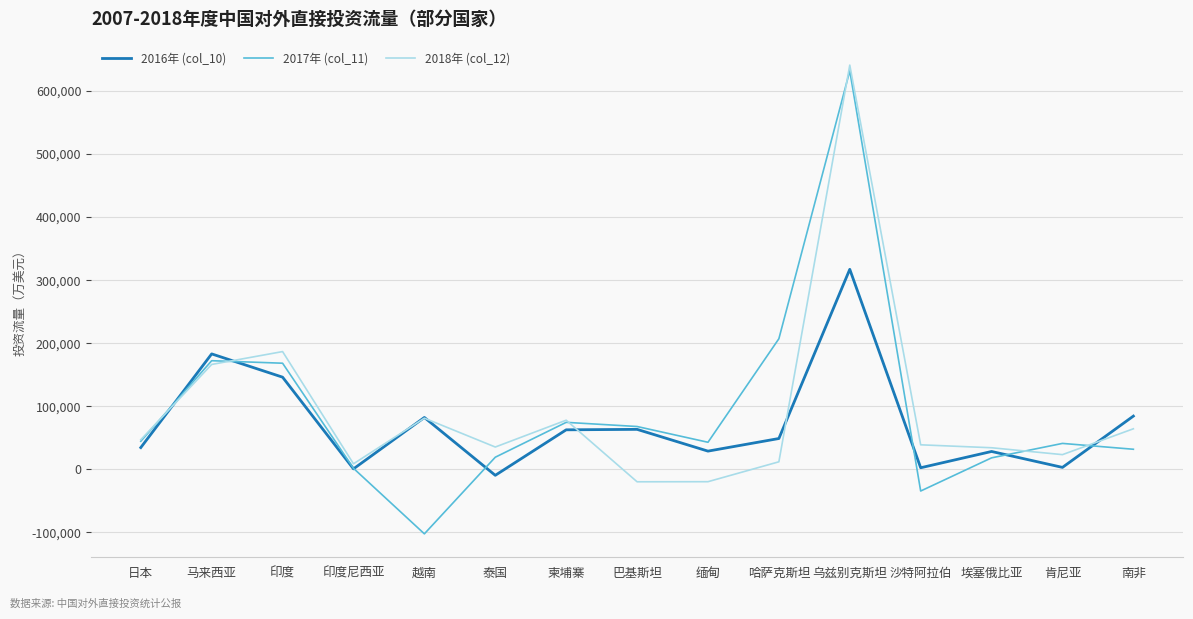

At how many categories does at least one series exceed 451711?

1